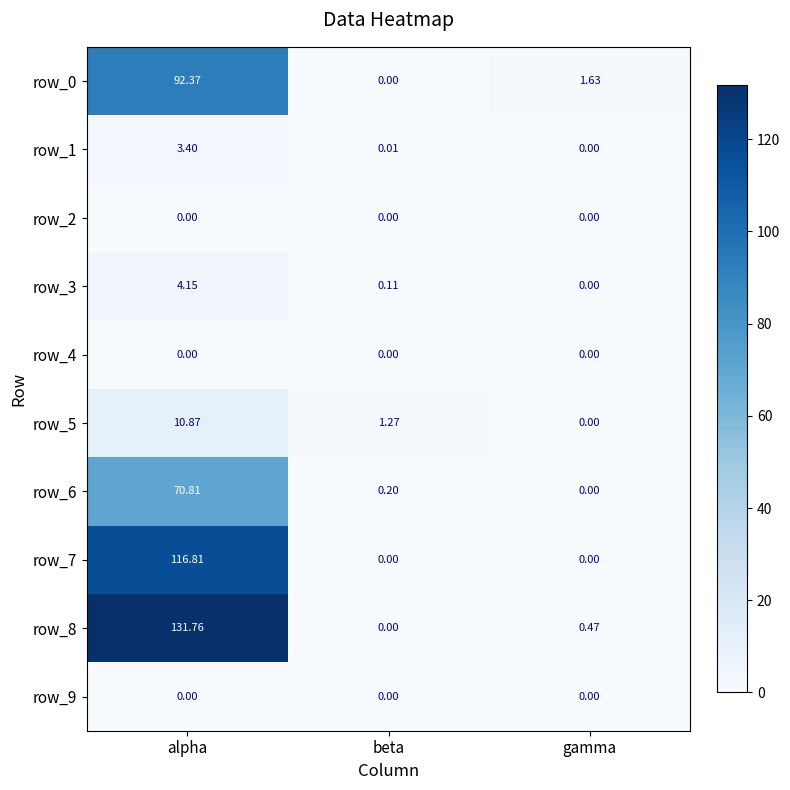

What is the difference between the maximum and second lowest values in the row_0 series?

90.7